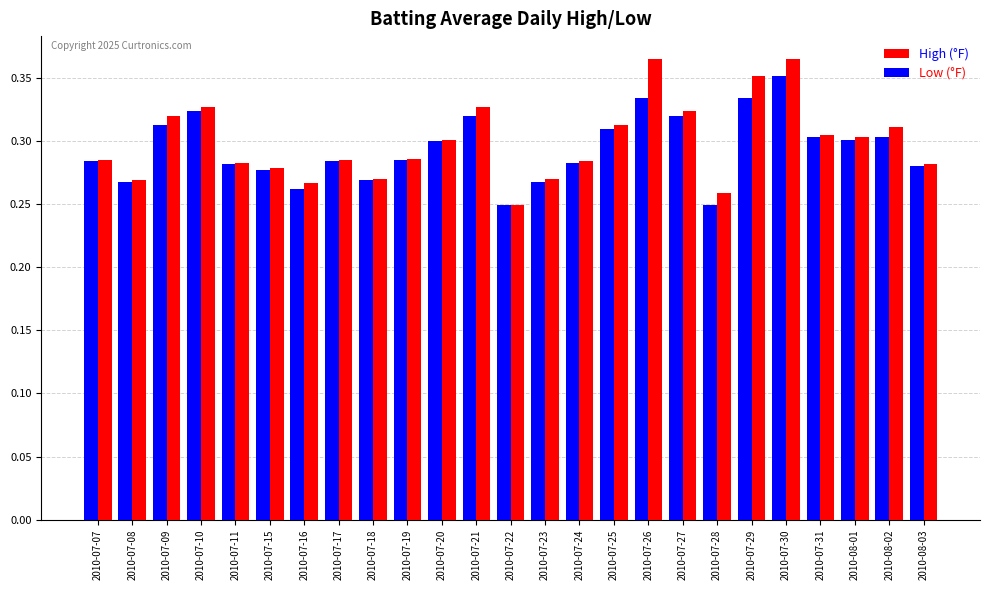

What is the difference between the second highest and second lowest values in the High (°F) series?

0.1